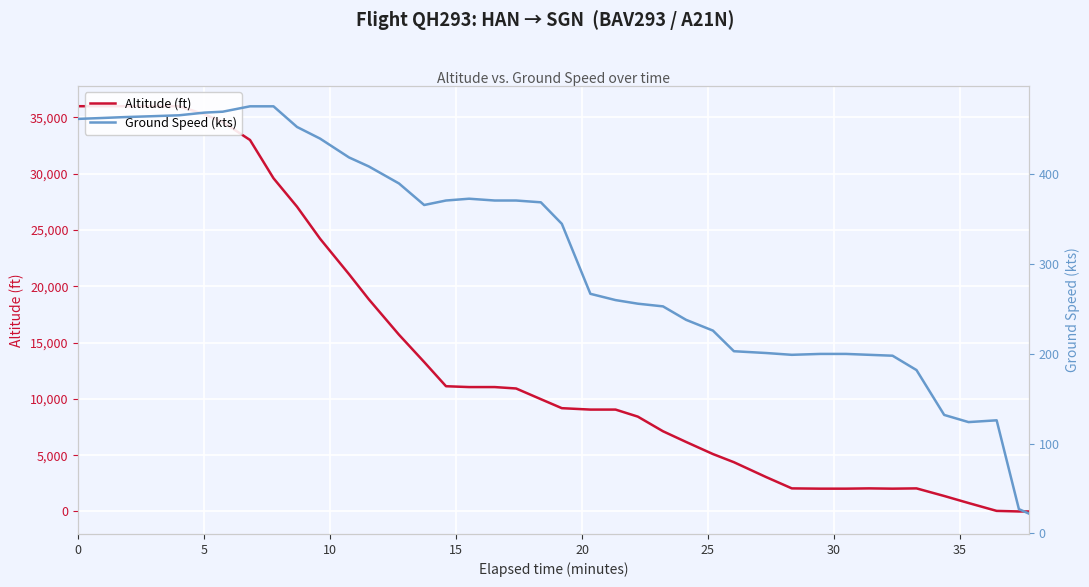

What is the spread (max minus min) of values at 15?

35535